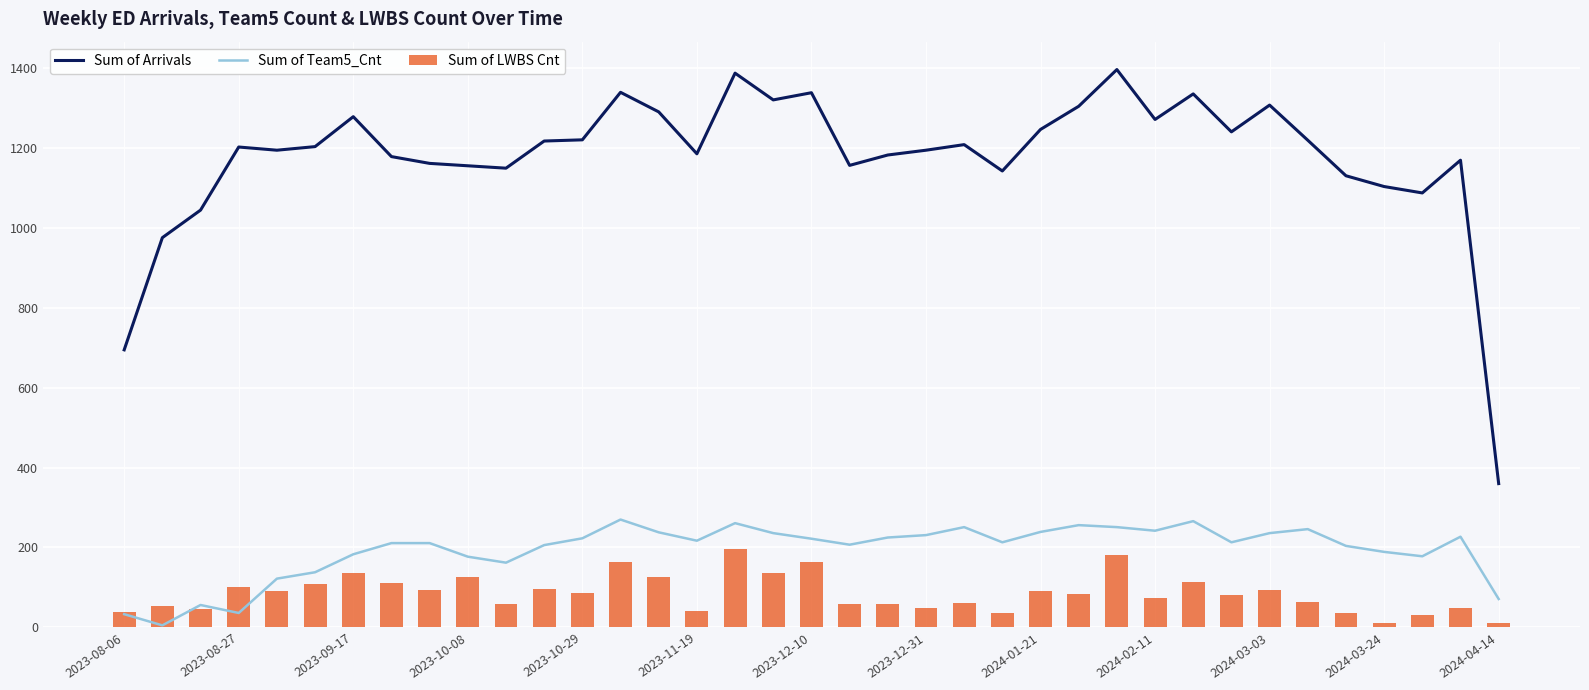

What is the sum of all Sum of LWBS Cnt values?

3145